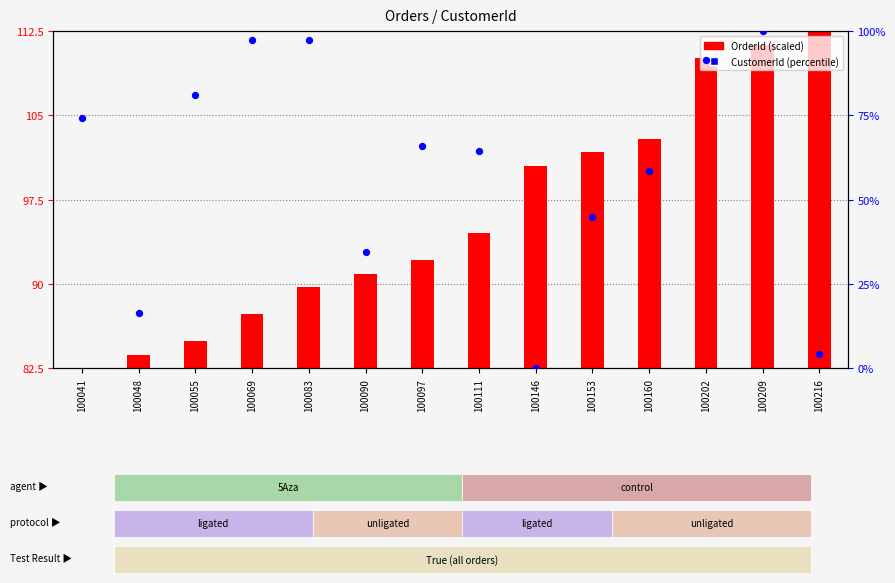

Which series reaches the maximum Y coordinate?

CustomerId (percentile)